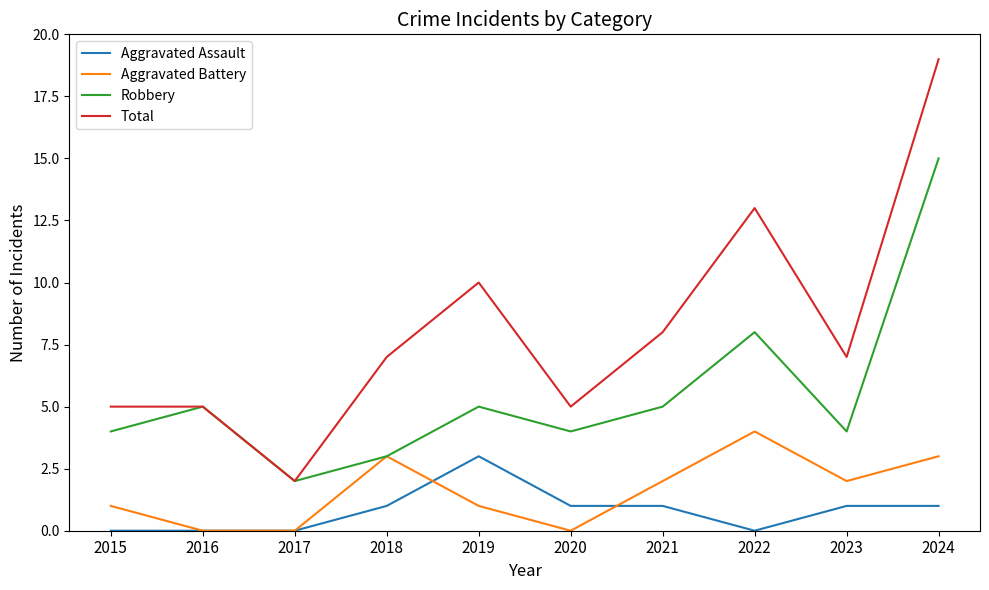

List the series in order of their peak value, highest first.

Total, Robbery, Aggravated Battery, Aggravated Assault